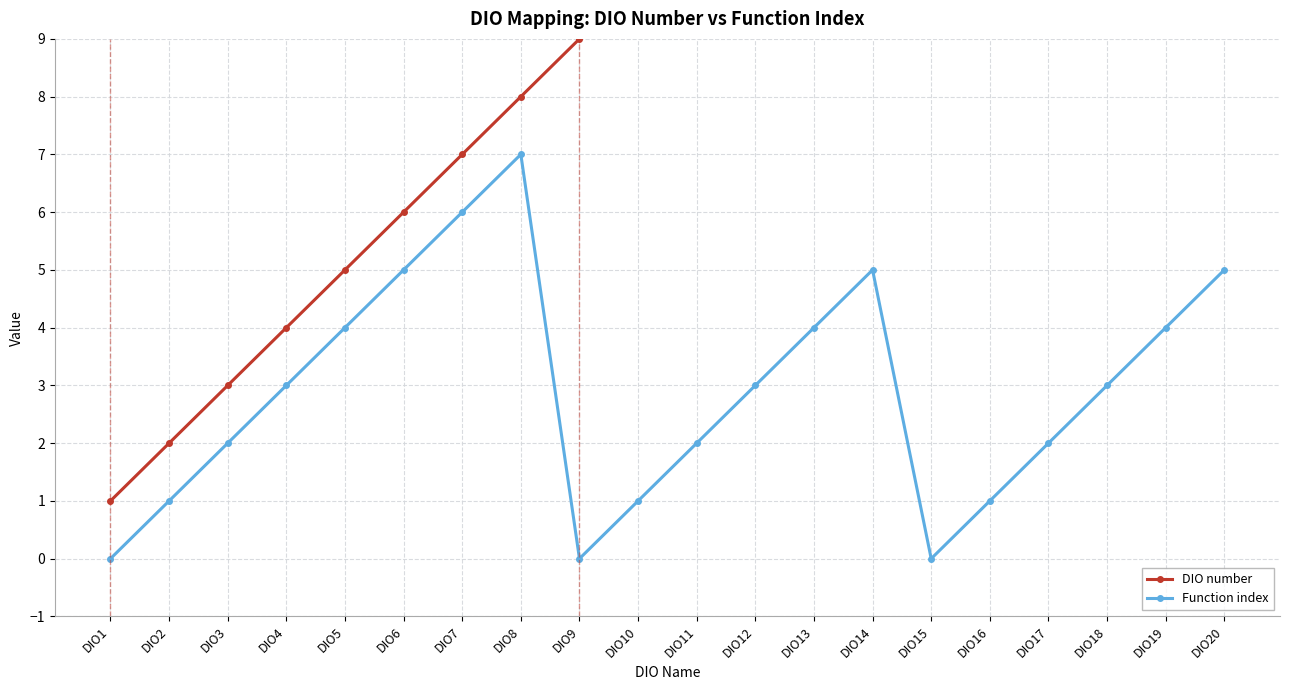

True or false: DIO number has a value of 9 at DIO9.

True